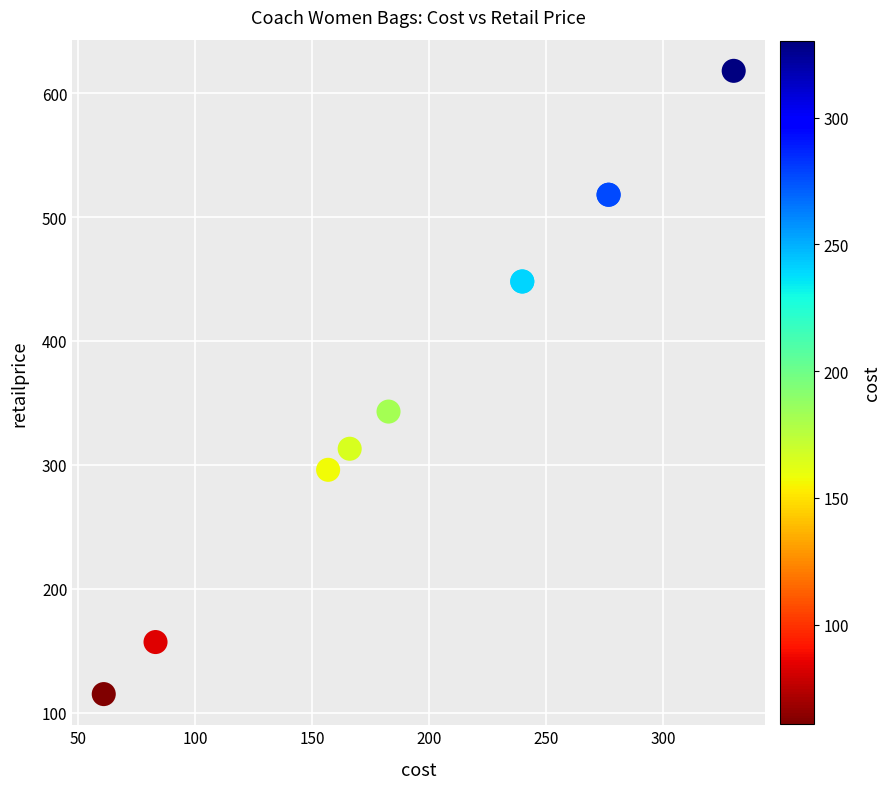

What Y value in the scatter plot is closest to 366?

343